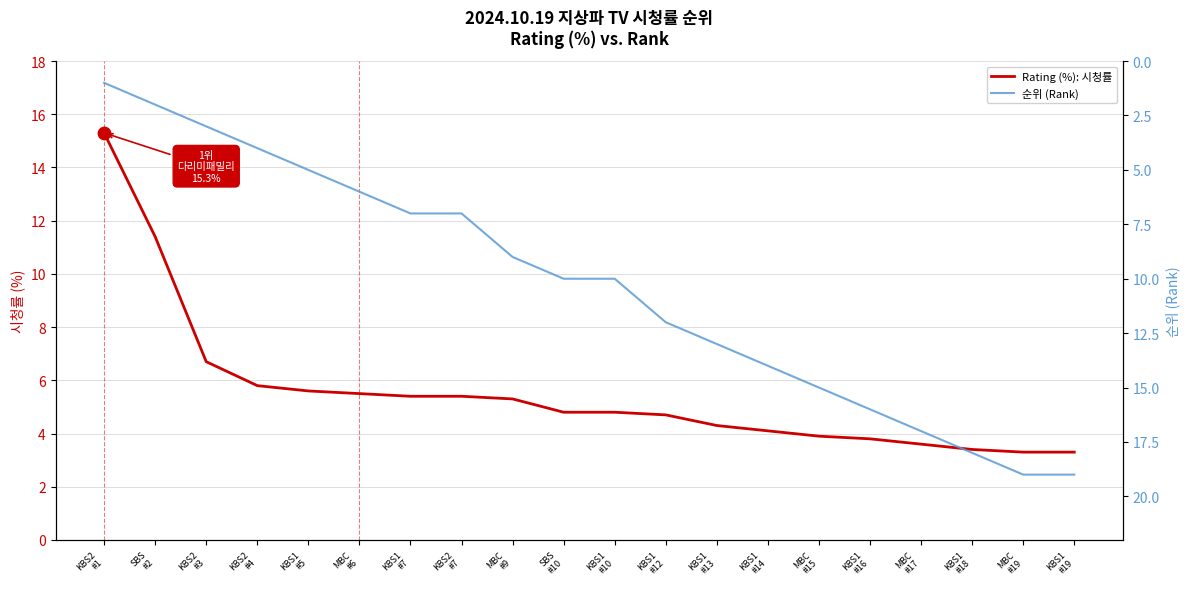

Which series has the largest total across all categories?

순위 (Rank)